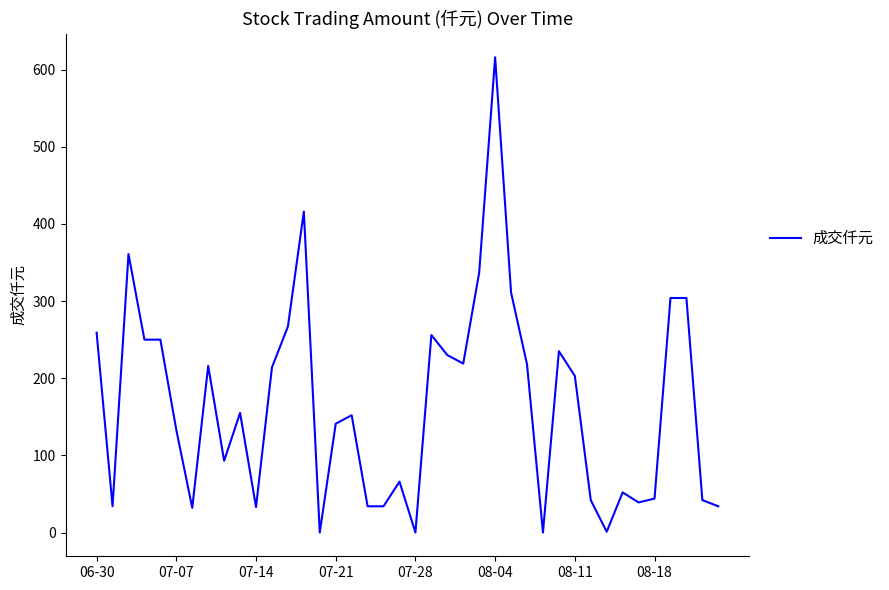

How many categories are shown in the chart?

40